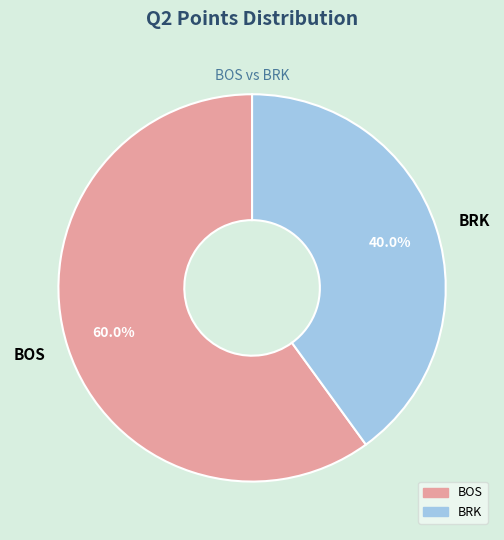

What percentage is the BOS slice, to the nearest percent?

60%